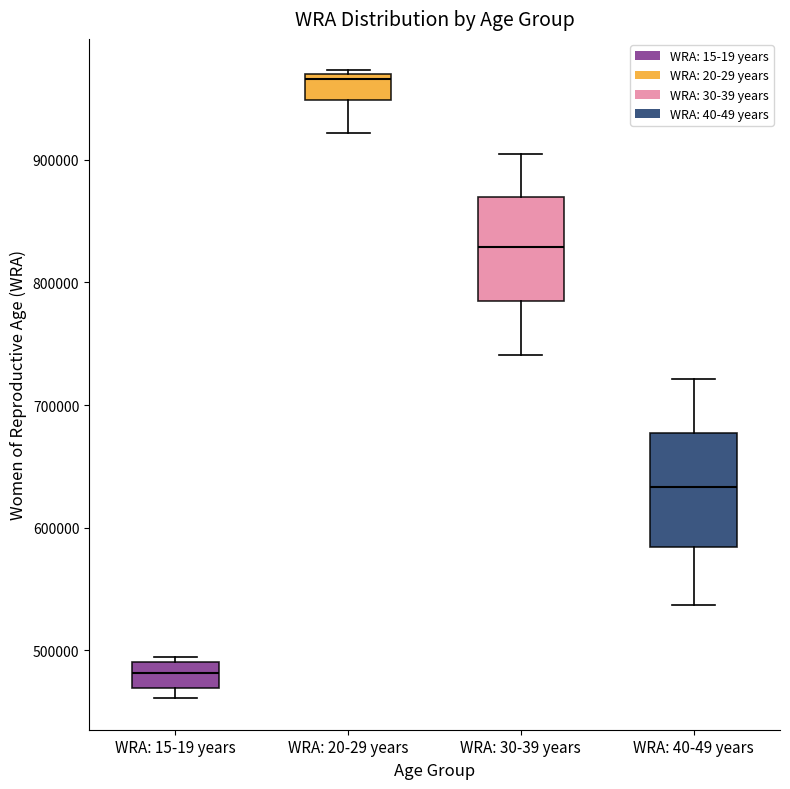

Reading left to right, transcribe this box plot: for each box, give where its median line is, the range the box spans, and where its two whiskers end, as read against the y-axis. The values are not printed on the chart, so give them approximately, as read against the axis.

WRA: 15-19 years: median 480000, box 470000 to 490000, whiskers 460000 to 500000
WRA: 20-29 years: median 970000 (just below the box's upper edge), box 950000 to 970000, whiskers 920000 to 970000
WRA: 30-39 years: median 830000, box 790000 to 870000, whiskers 740000 to 910000
WRA: 40-49 years: median 630000, box 580000 to 680000, whiskers 540000 to 720000